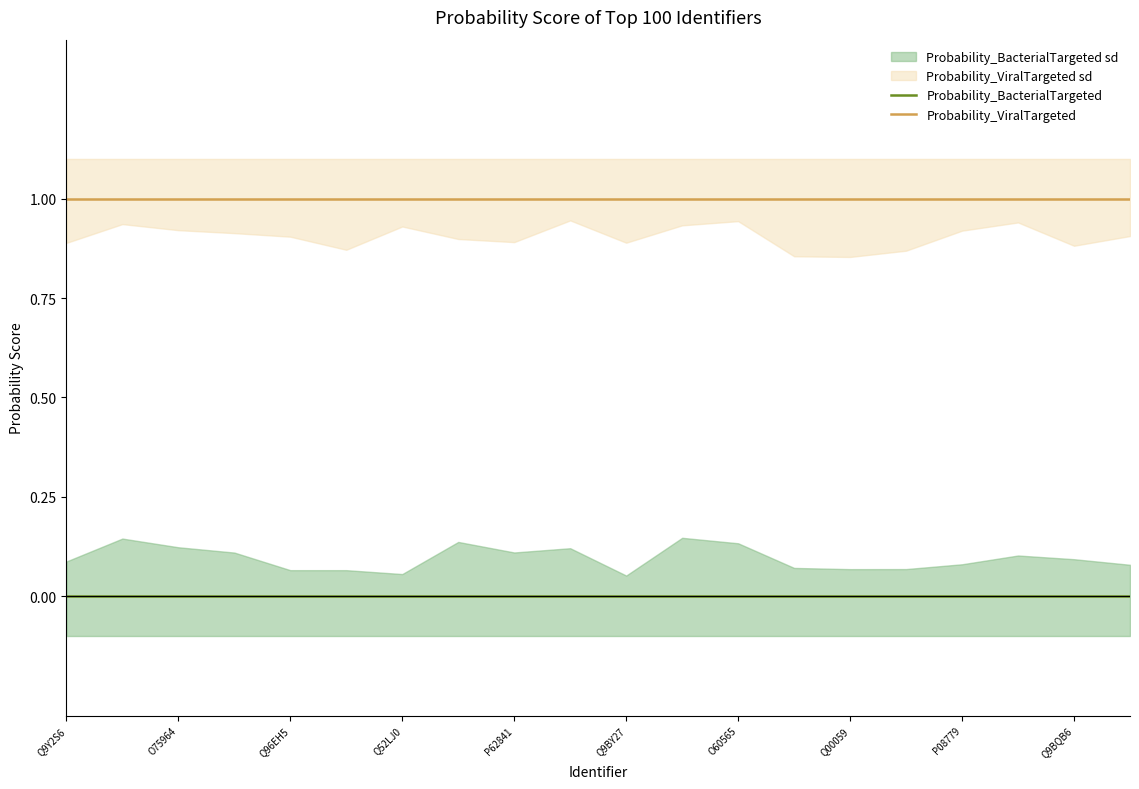

The value of Probability_ViralTargeted at 11 is 0. True or false?

False